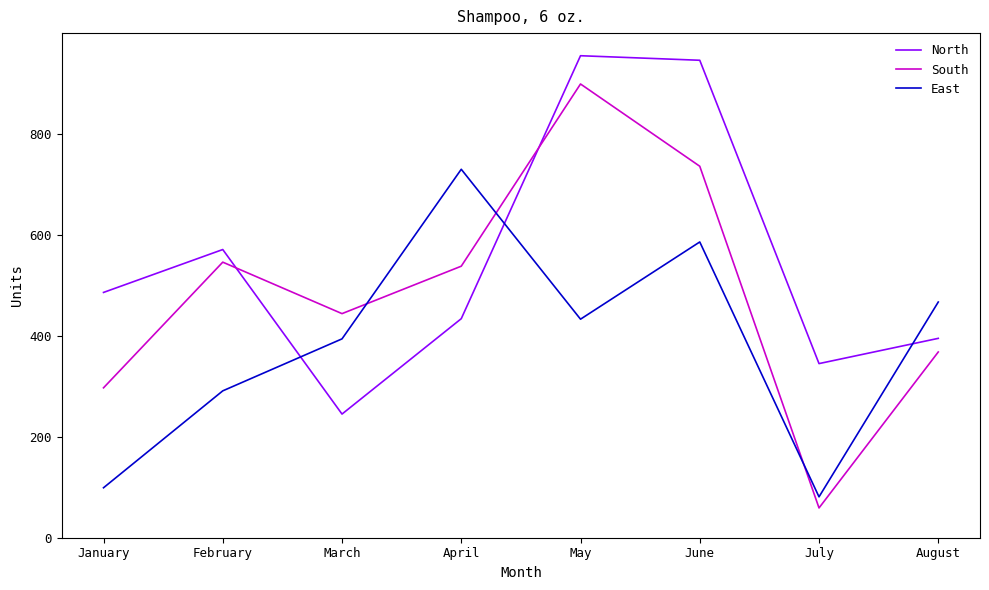

What value does the North series have at August, to the nearest 10?

400